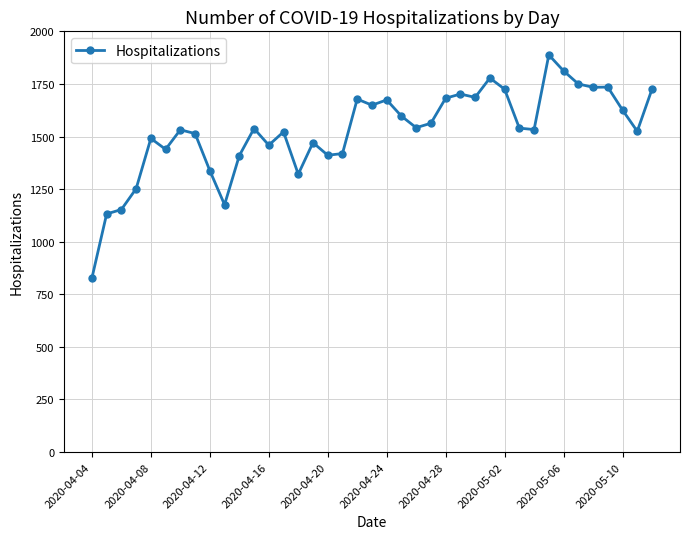

Is this an area chart (filled region under the line)?

No